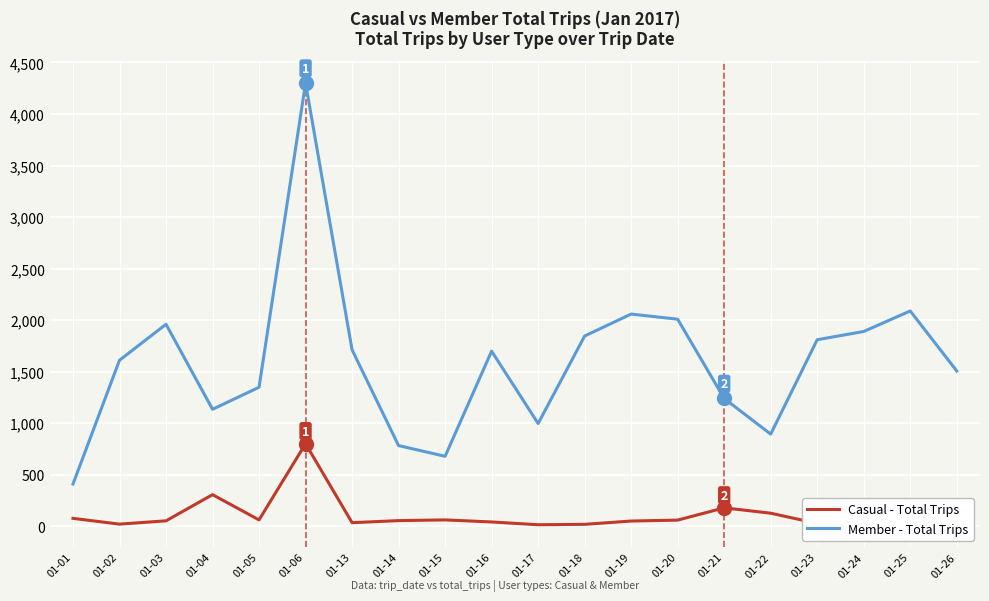

The value of Member - Total Trips at 01-19 is 3201. True or false?

False